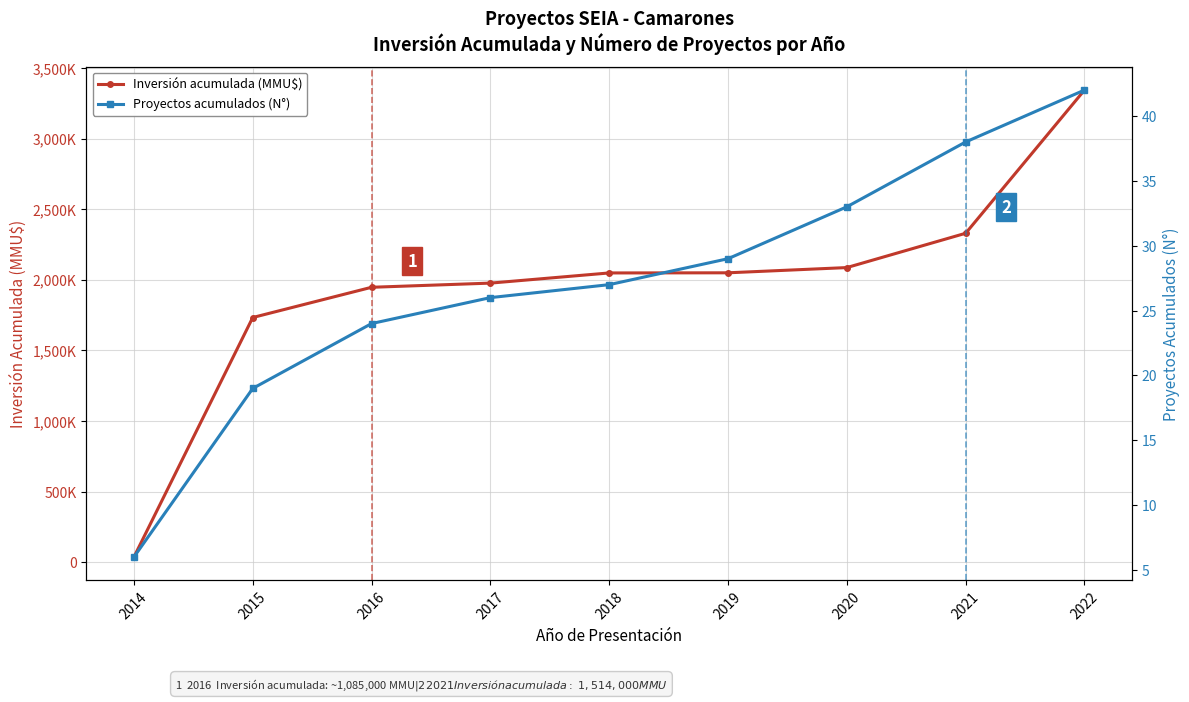

Reading right to left, what are all the values shown in this chart?

Inversión acumulada (MMU$): 3343049	2329340	2086400	2049400	2048400	1976400	1946900	1732900	37000
Proyectos acumulados (N°): 42	38	33	29	27	26	24	19	6